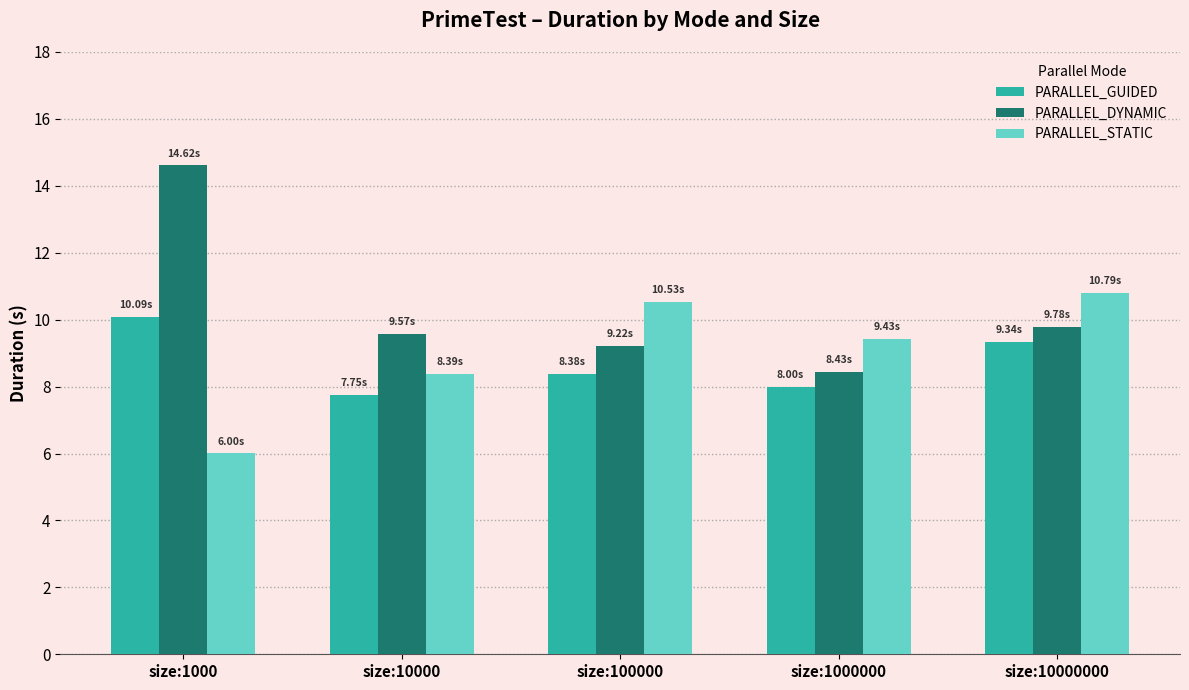

At how many categories does at least one series exceed 10?

3